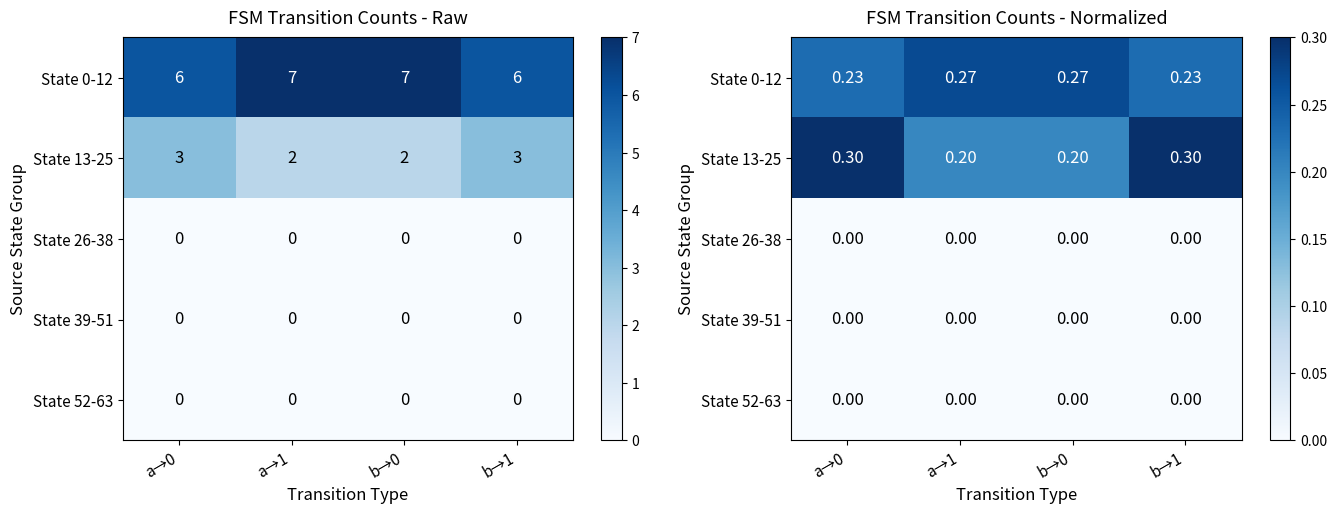

Rank the series at b→0 from highest to lowest value.

State 0-12, State 13-25, State 26-38, State 39-51, State 52-63